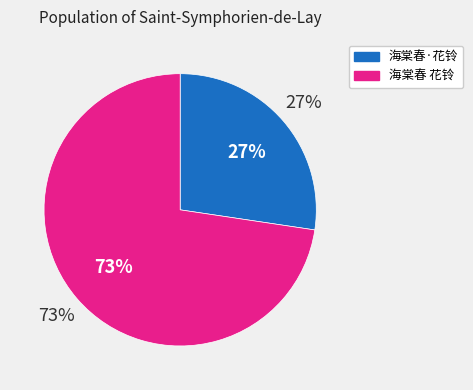

Rank the categories by value from lowest to highest.

海棠春·花铃, 海棠春 花铃